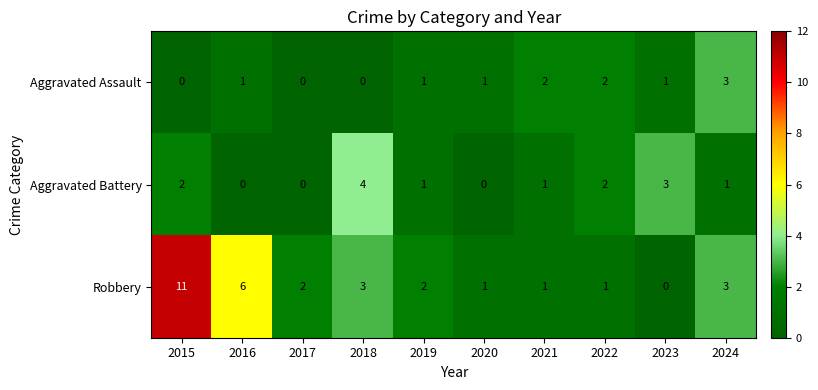

What is the sum of the Aggravated Assault values at 2024 and 2019?

4